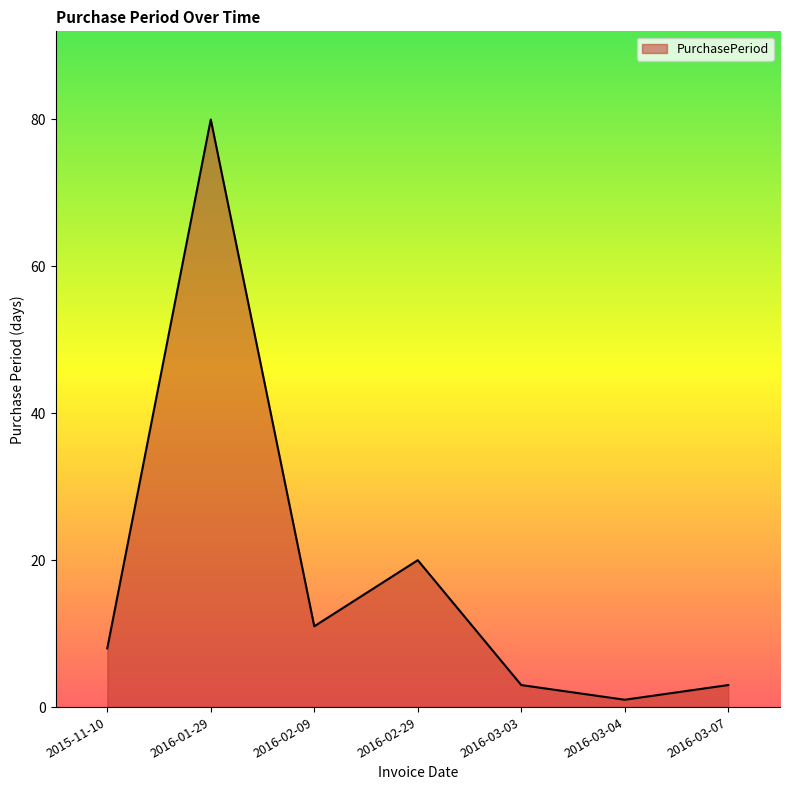

The chart shows a value of 8 at 2015-11-10. True or false?

True